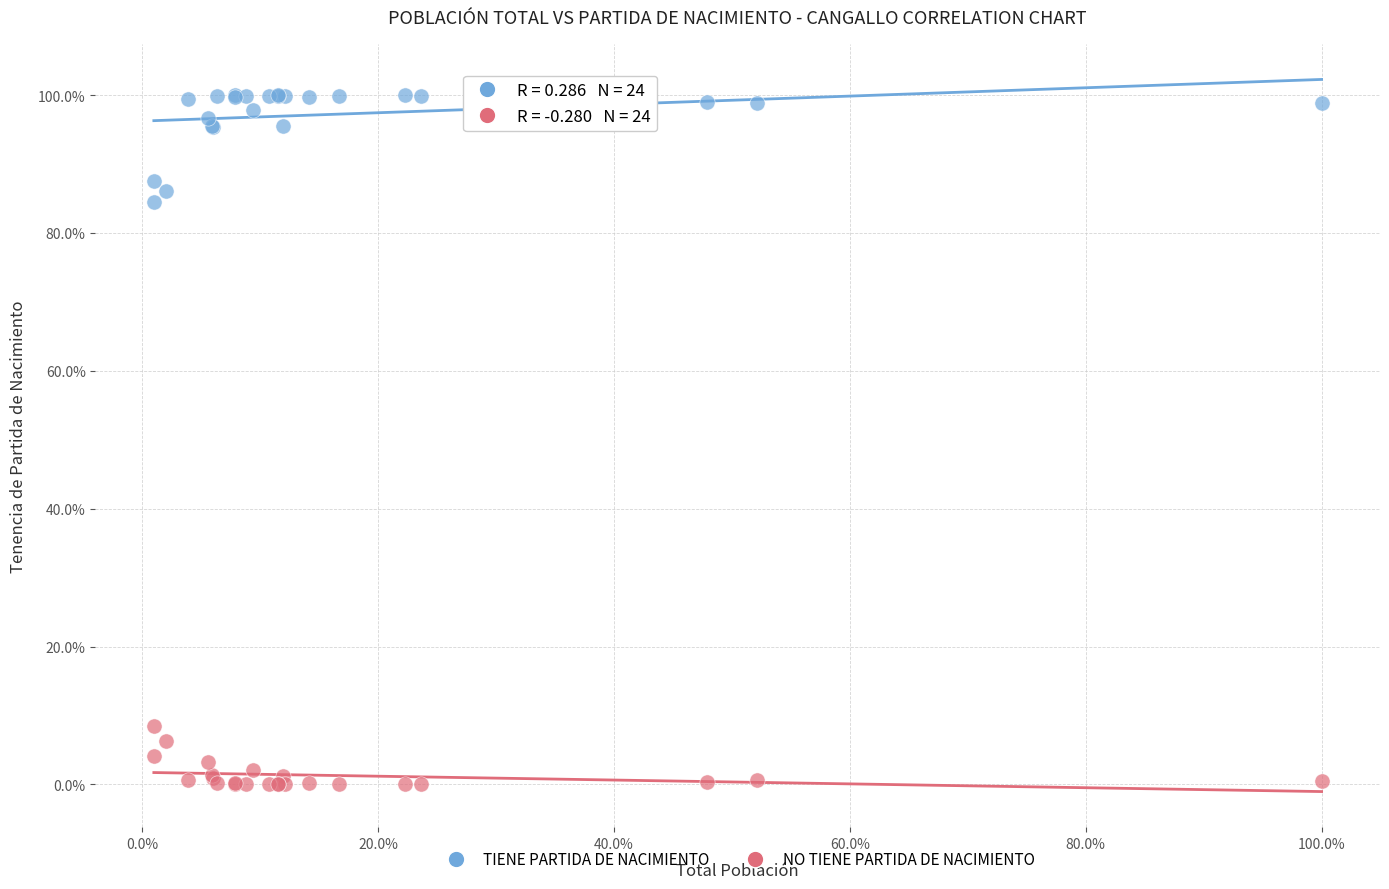

Which series contains the highest Y value?

TIENE PARTIDA DE NACIMIENTO